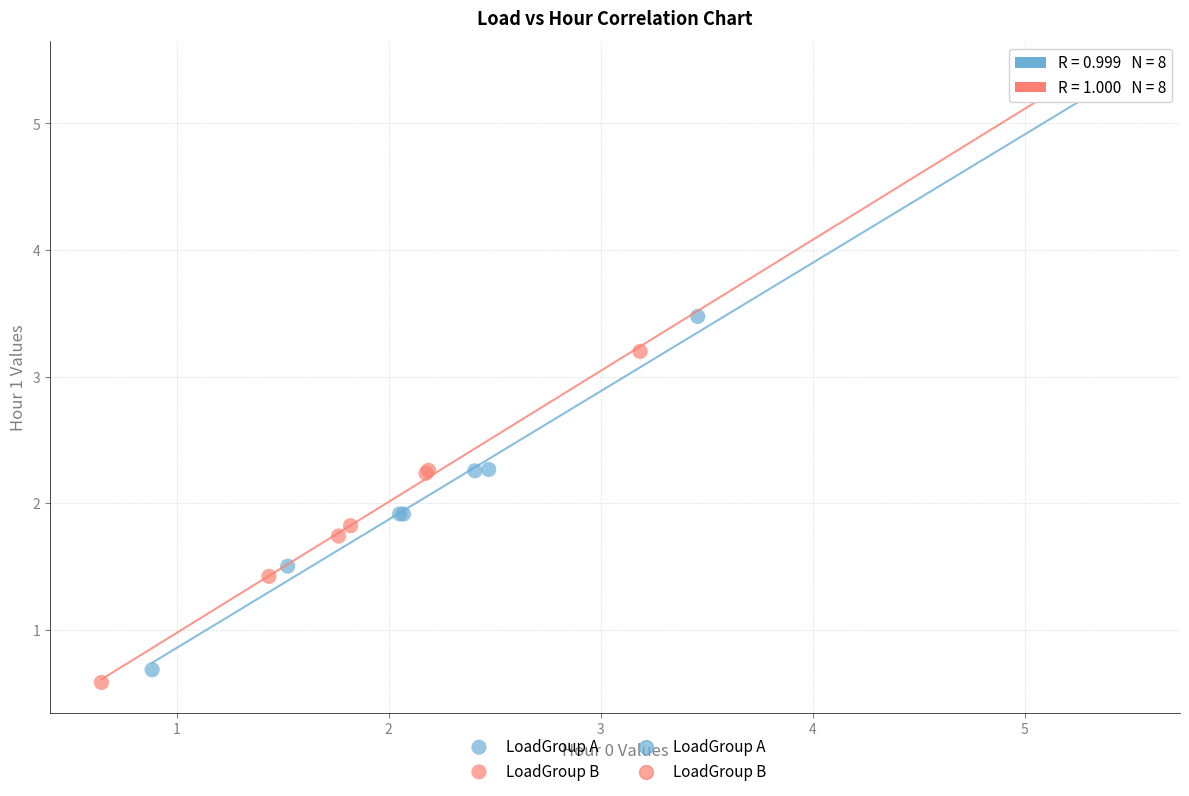

Which series has the largest Y range (max minus min)?

LoadGroup B